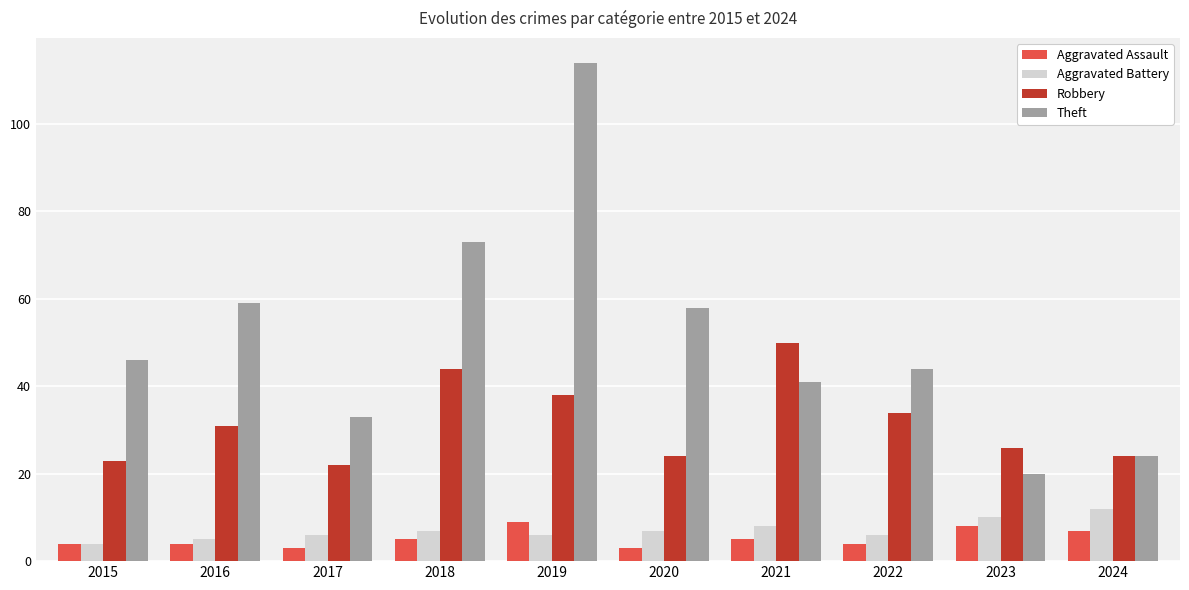

Does the chart contain stacked bars?

No